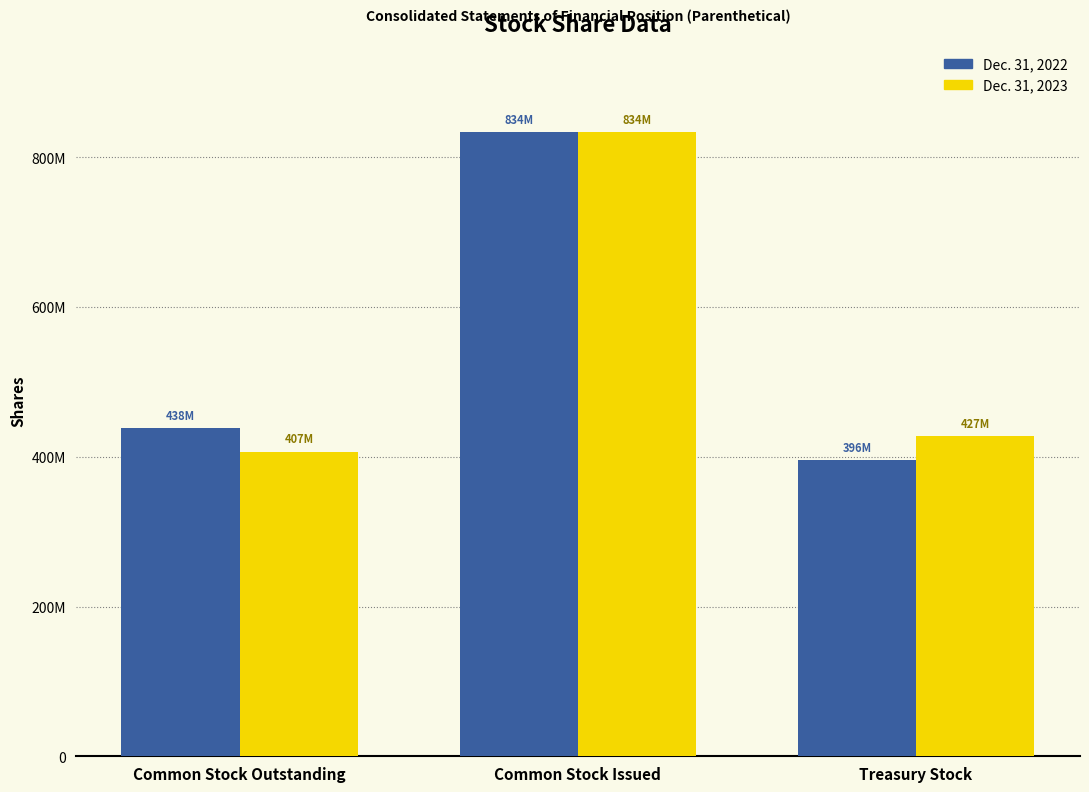

Which has a higher value, Common Stock Issued or Common Stock Outstanding?

Common Stock Issued